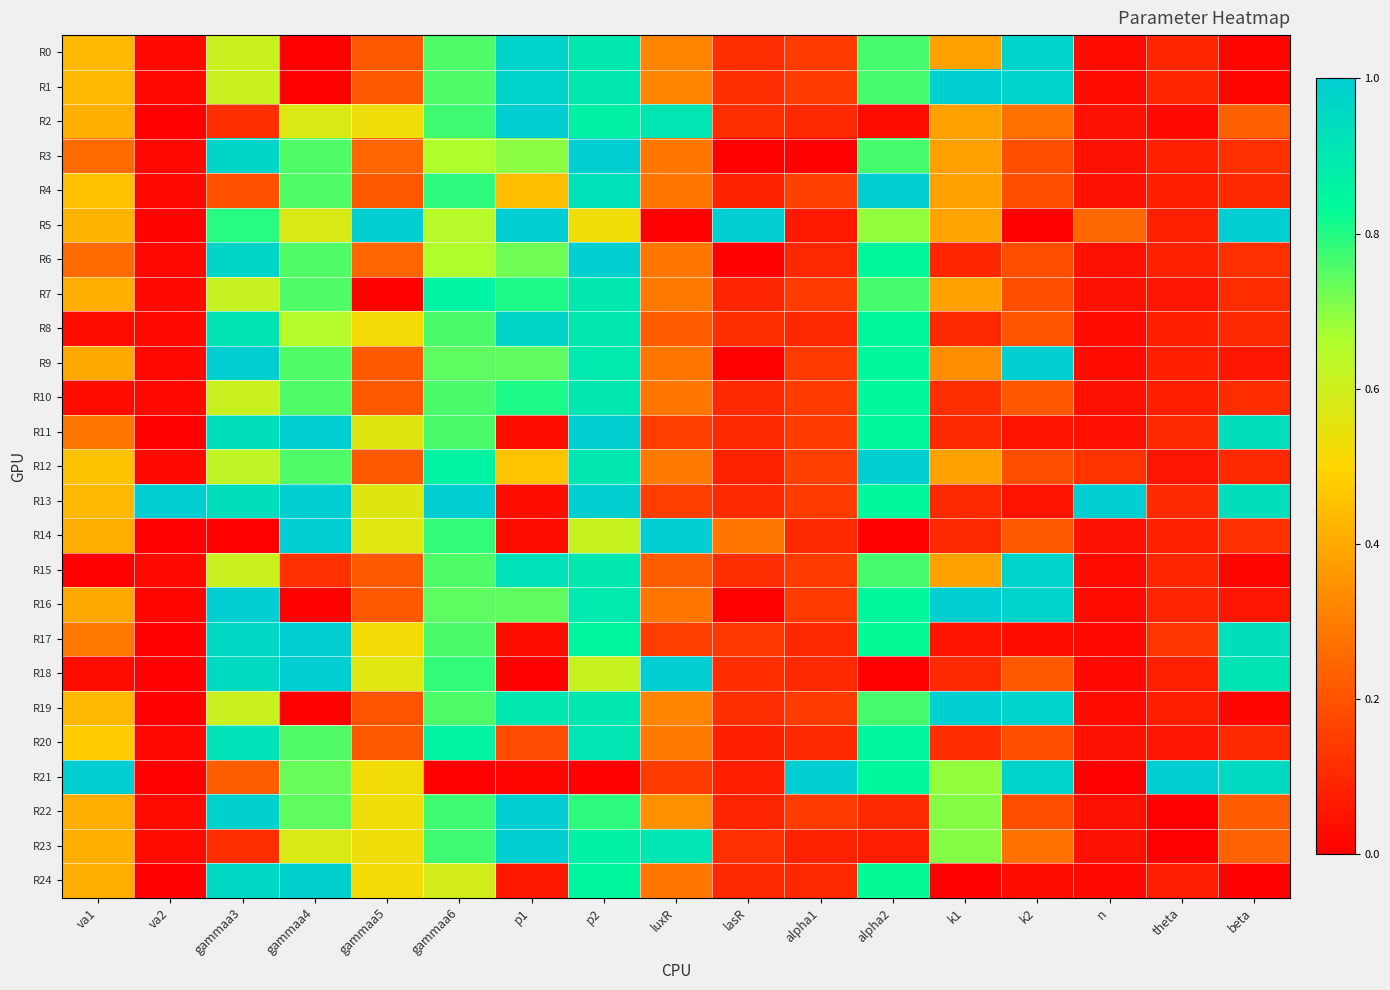

What is the greatest value displayed?

1.0